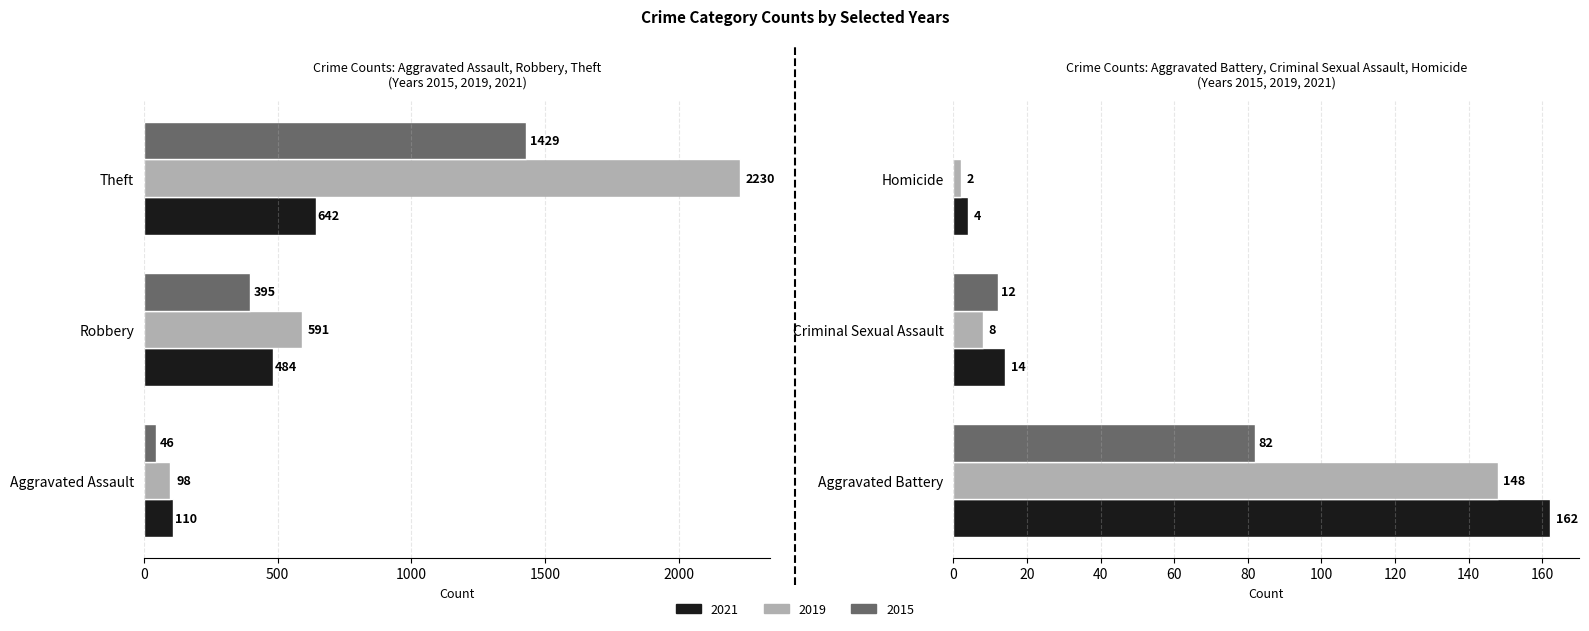

Is it true that 2022 equals 3 at Homicide?

False